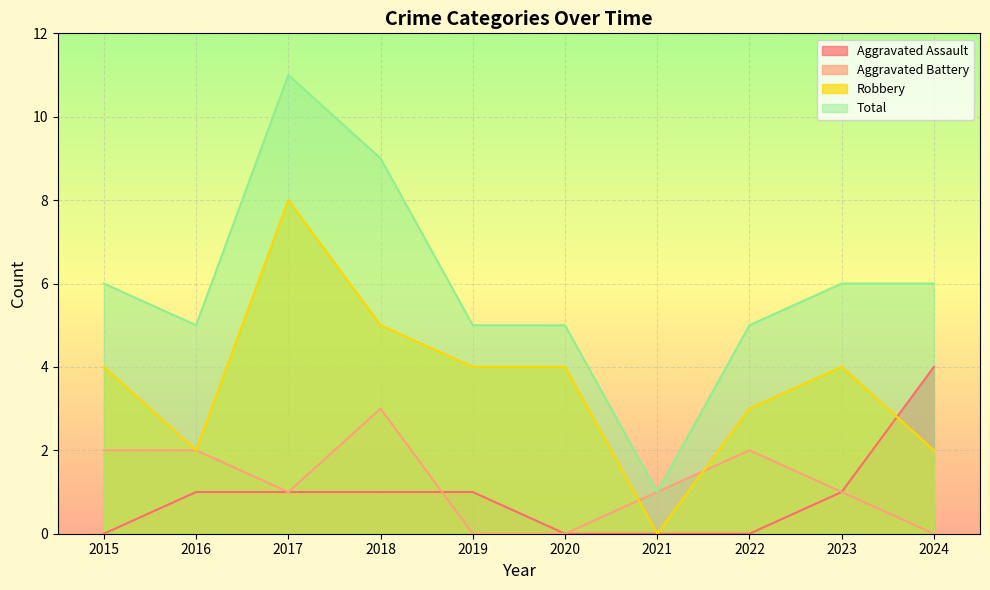

Does the chart display data point markers on the line(s)?

No